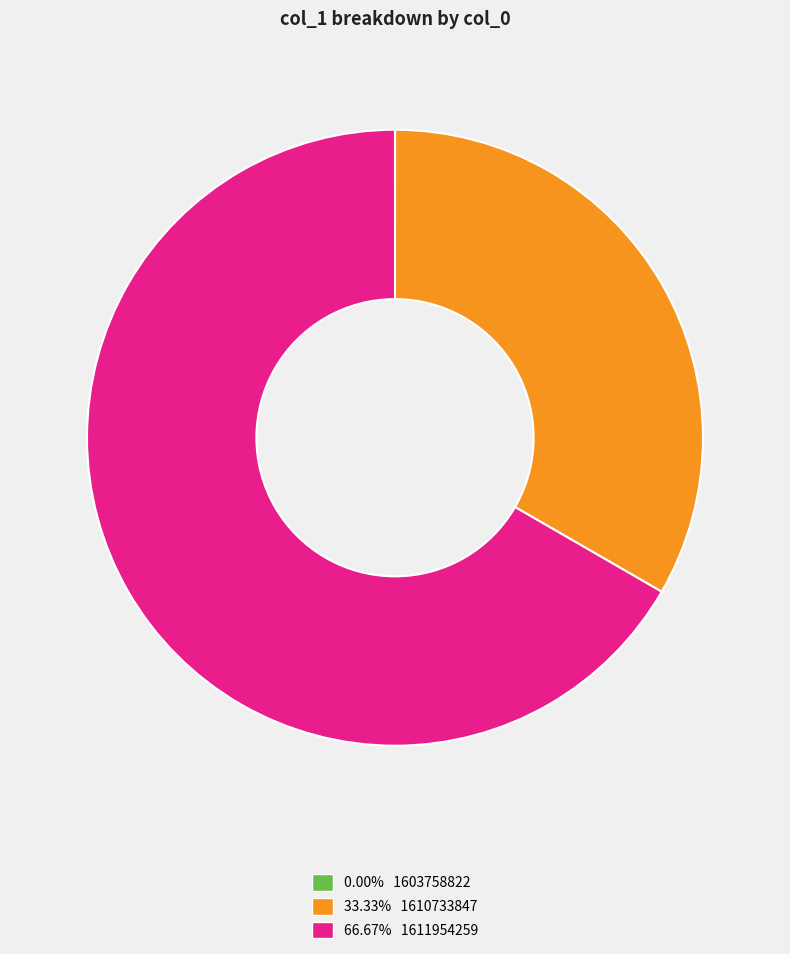

Combined, do 66.67% 1611954259 and 33.33% 1610733847 account for over 50%?

Yes